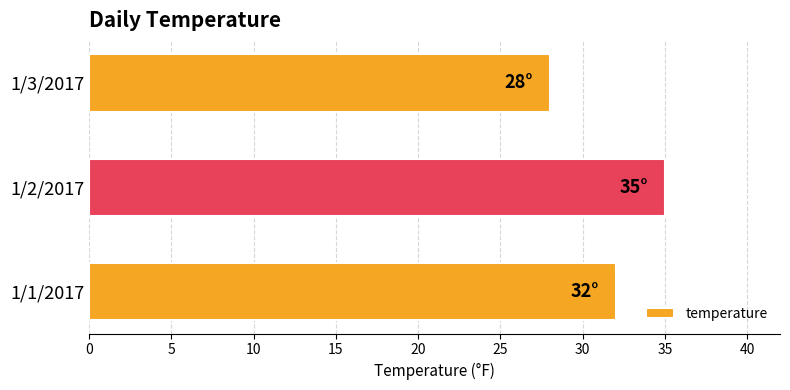

The value at 1/2/2017 is 53. True or false?

False